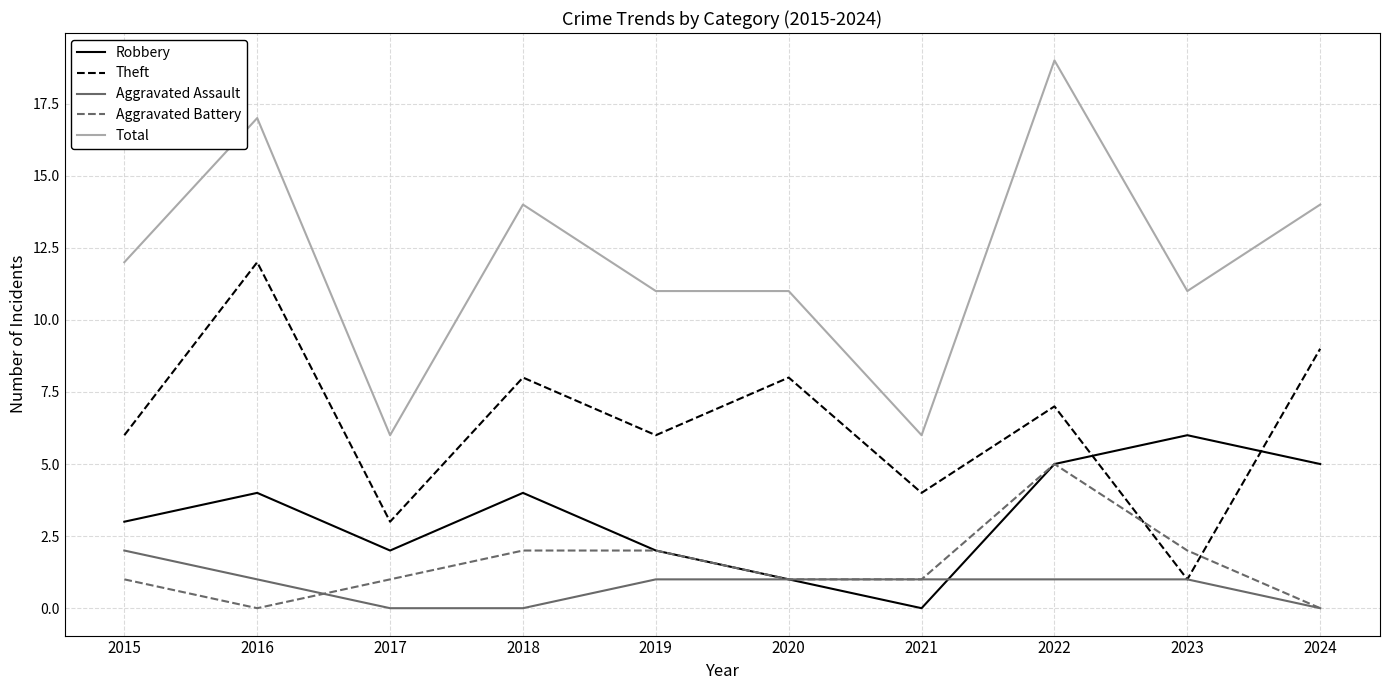

True or false: Aggravated Battery and Total intersect in this chart.

False